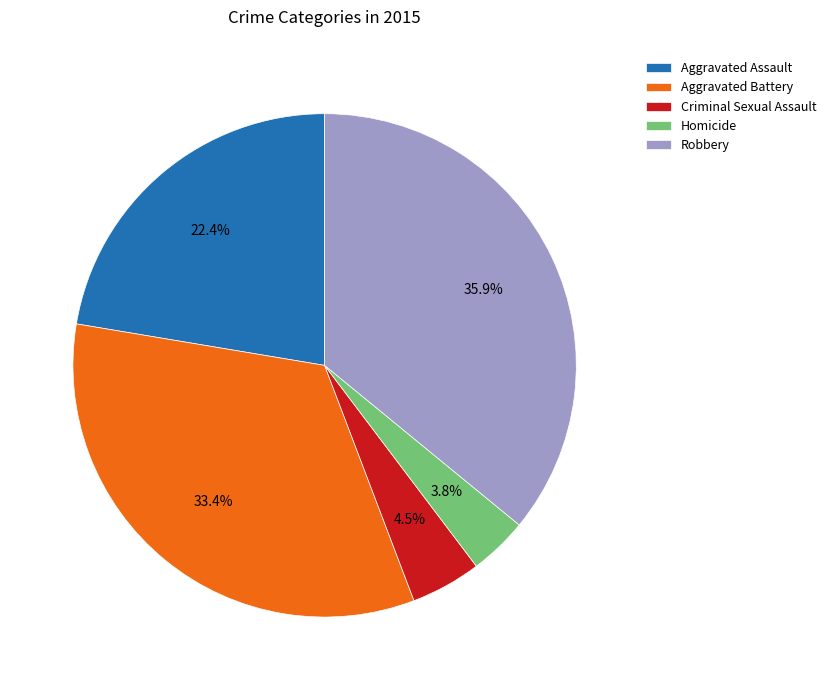

What is the smallest slice in the pie chart?

Homicide